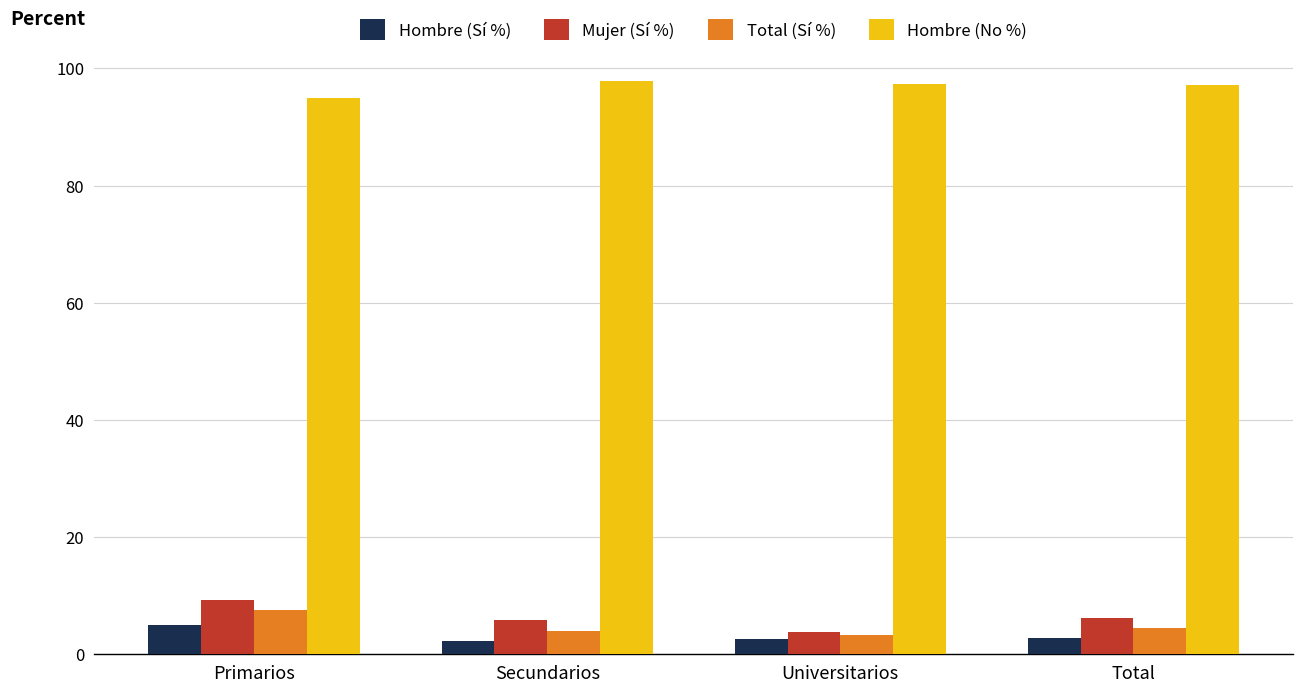

Which series has the largest total across all categories?

Hombre (No %)